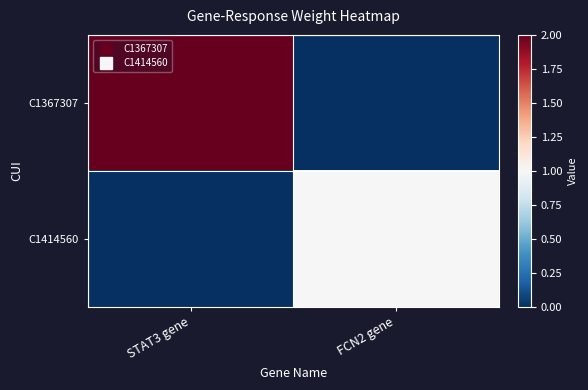

At which category is the sum across all series the highest?

STAT3 gene